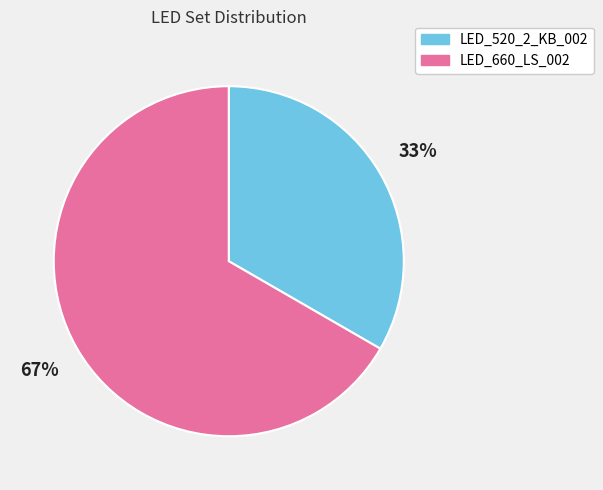

Between LED_660_LS_002 and LED_520_2_KB_002, which is larger?

LED_660_LS_002